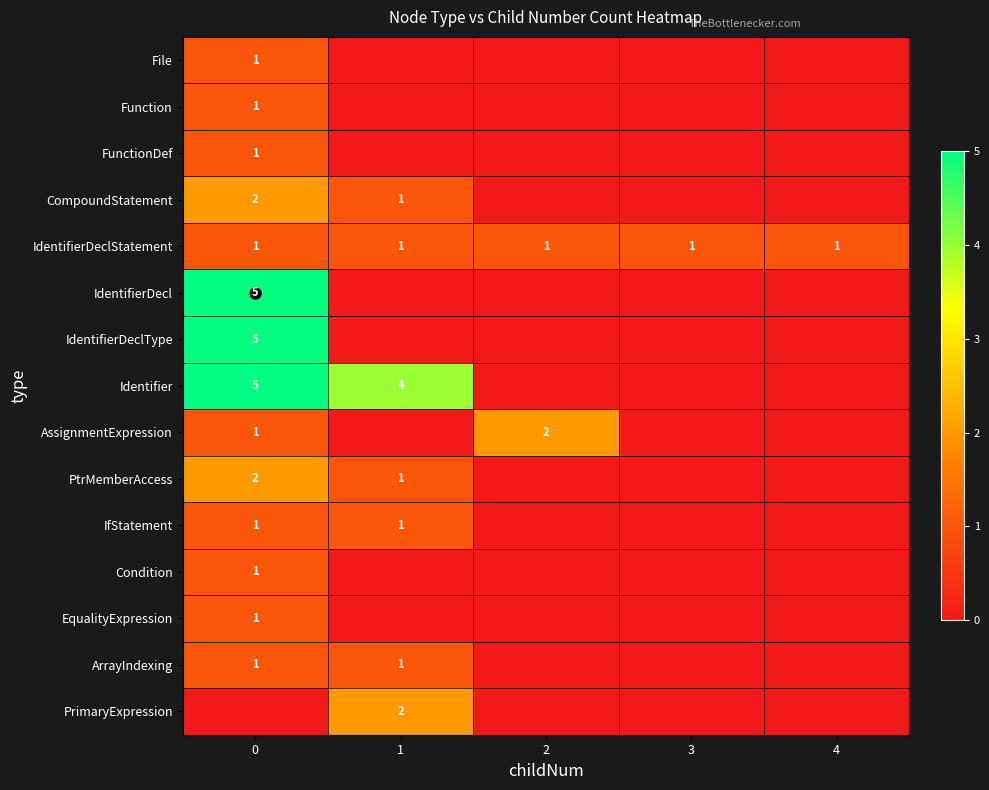

The value of AssignmentExpression at 2 is 3. True or false?

False